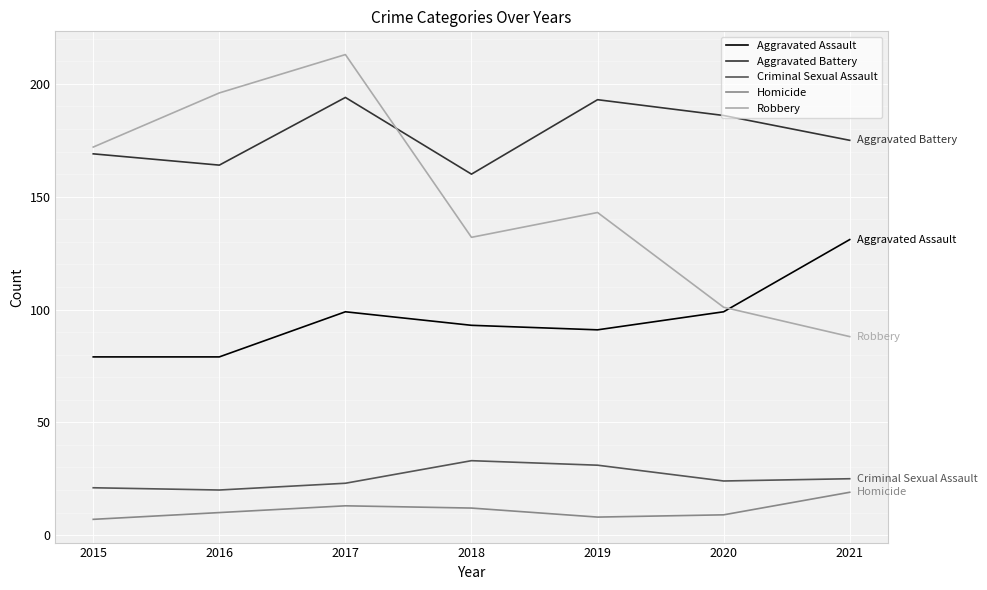

How many series are shown in this chart?

5